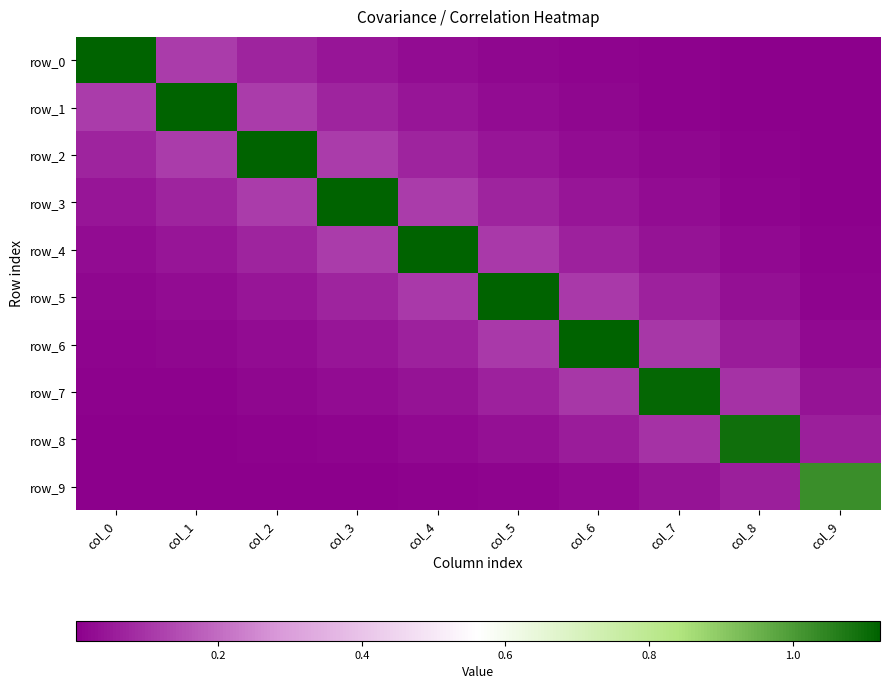

At how many categories does at least one series exceed 0?

10